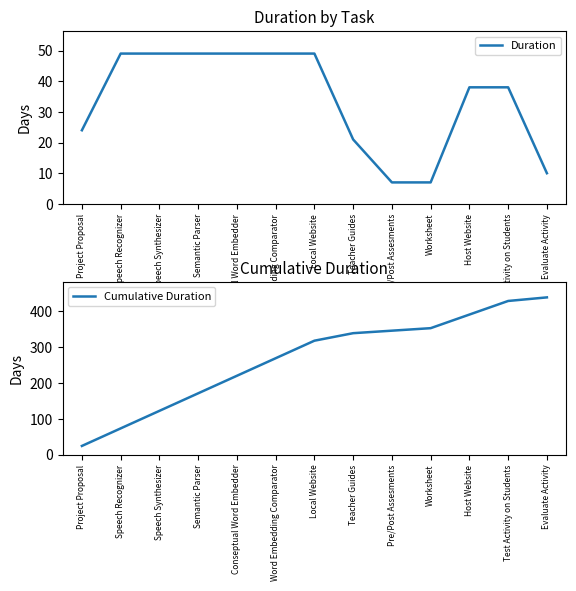

At which label does Duration reach its peak?

Speech Recognizer